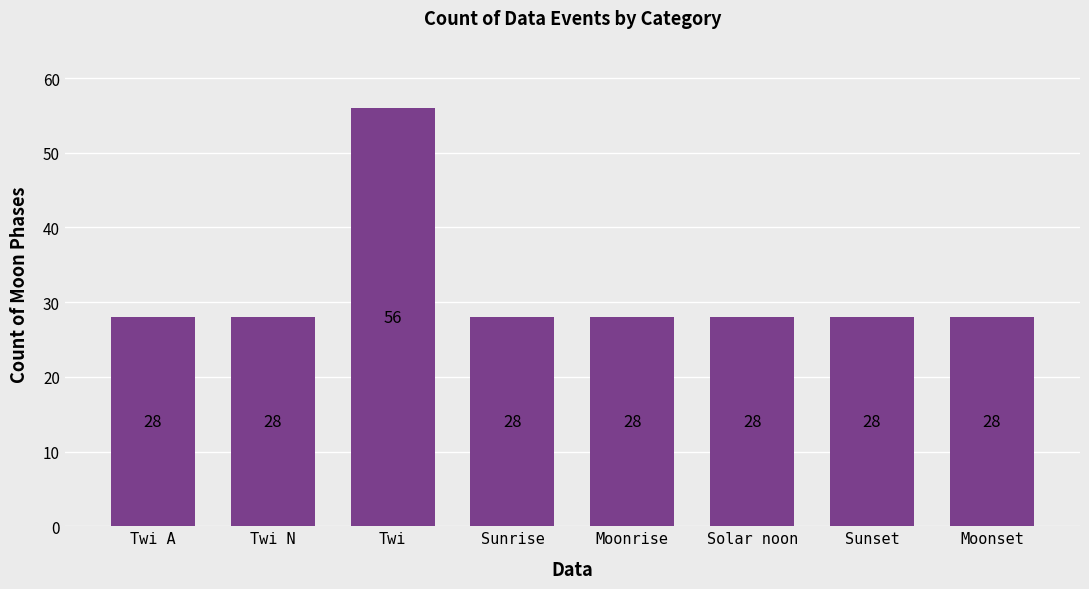

Does the chart contain stacked bars?

No